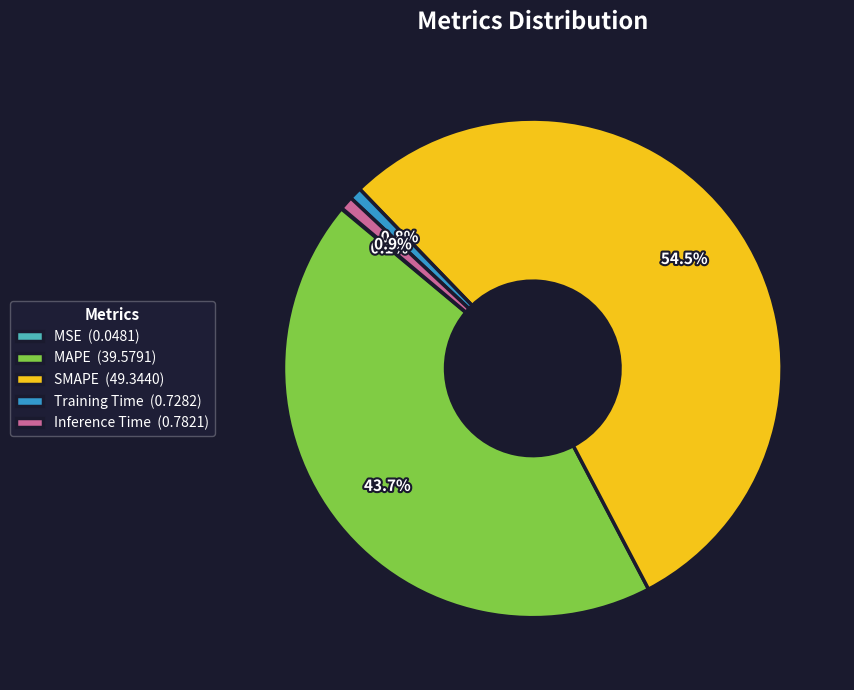

Between MAPE (39.5791) and Training Time (0.7282), which is larger?

MAPE (39.5791)